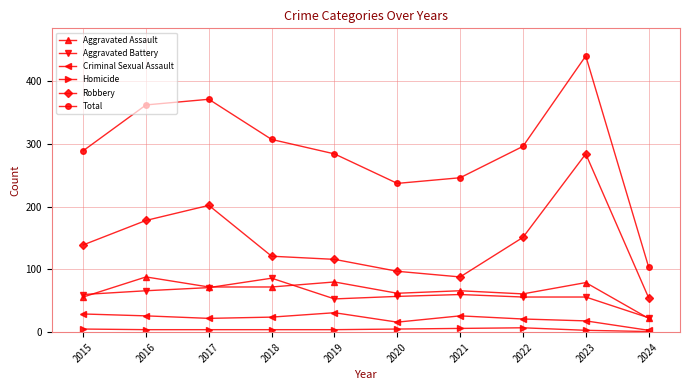

Which category has the highest value in the Aggravated Battery series?

2018